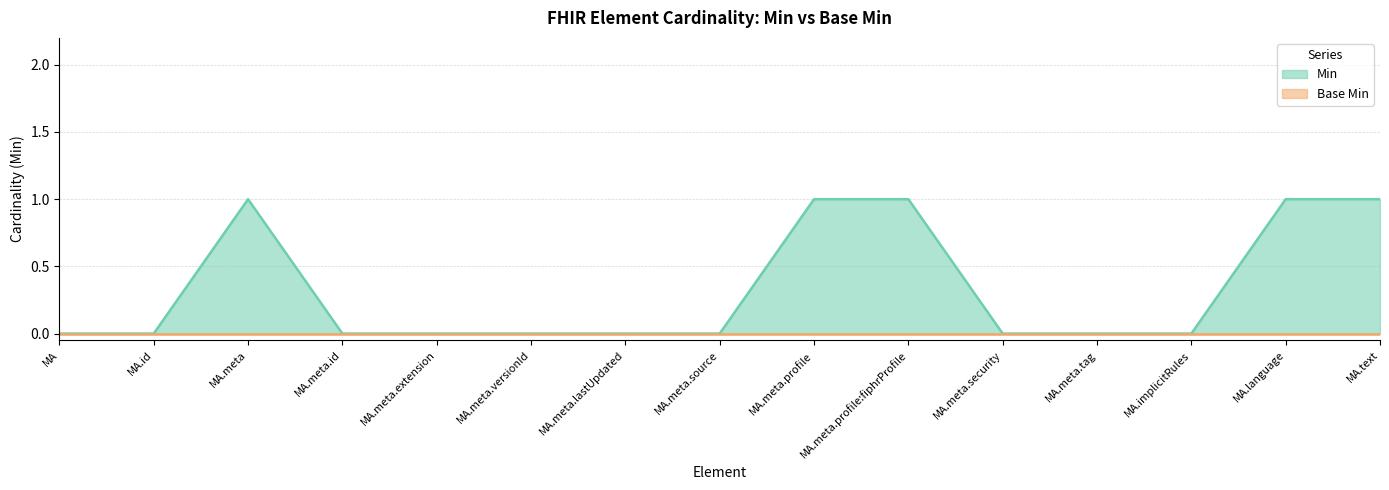

What position from the right is MA.id?

14